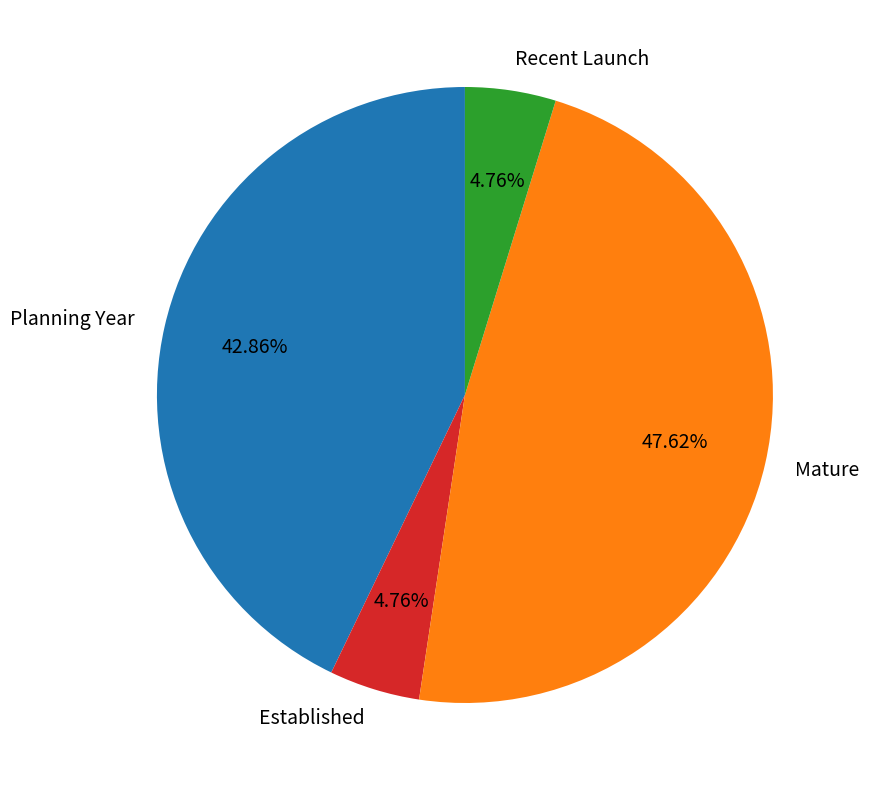

Is Mature the majority of the pie?

No